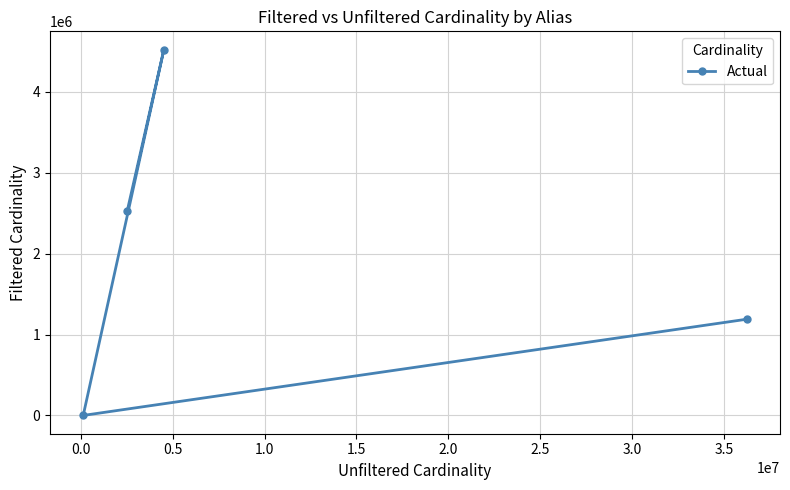

What is the difference between the second highest and minimum values?

2528305